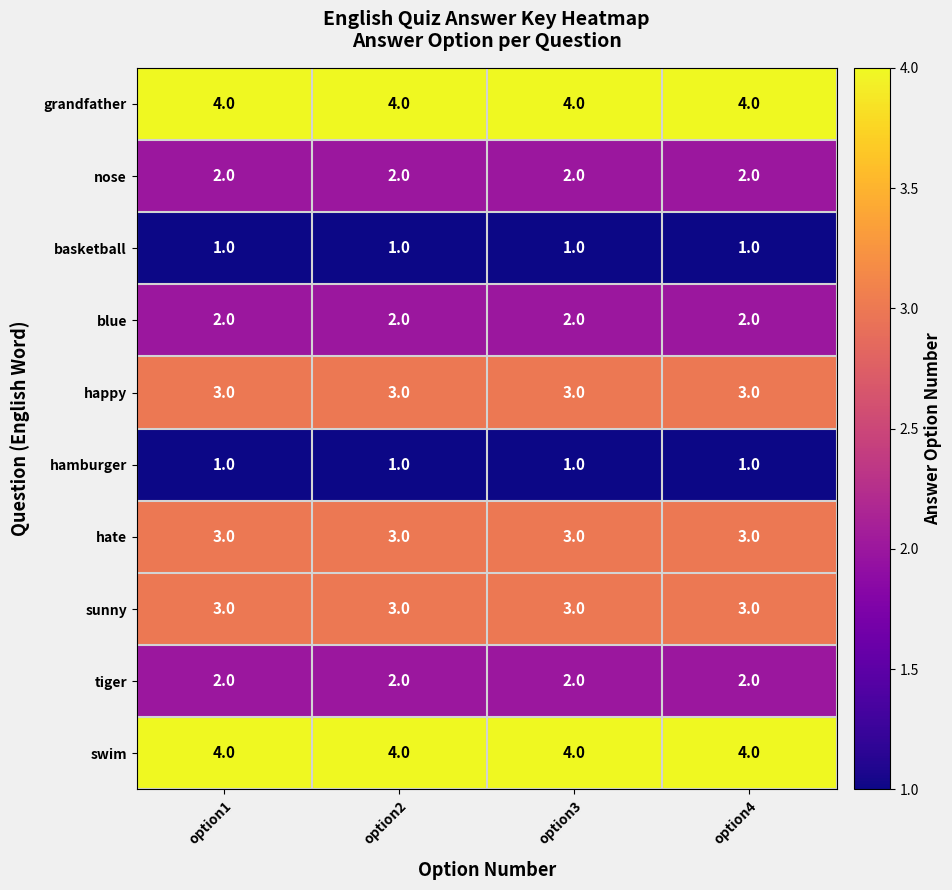

The sunny series shows 2 at option3. True or false?

False